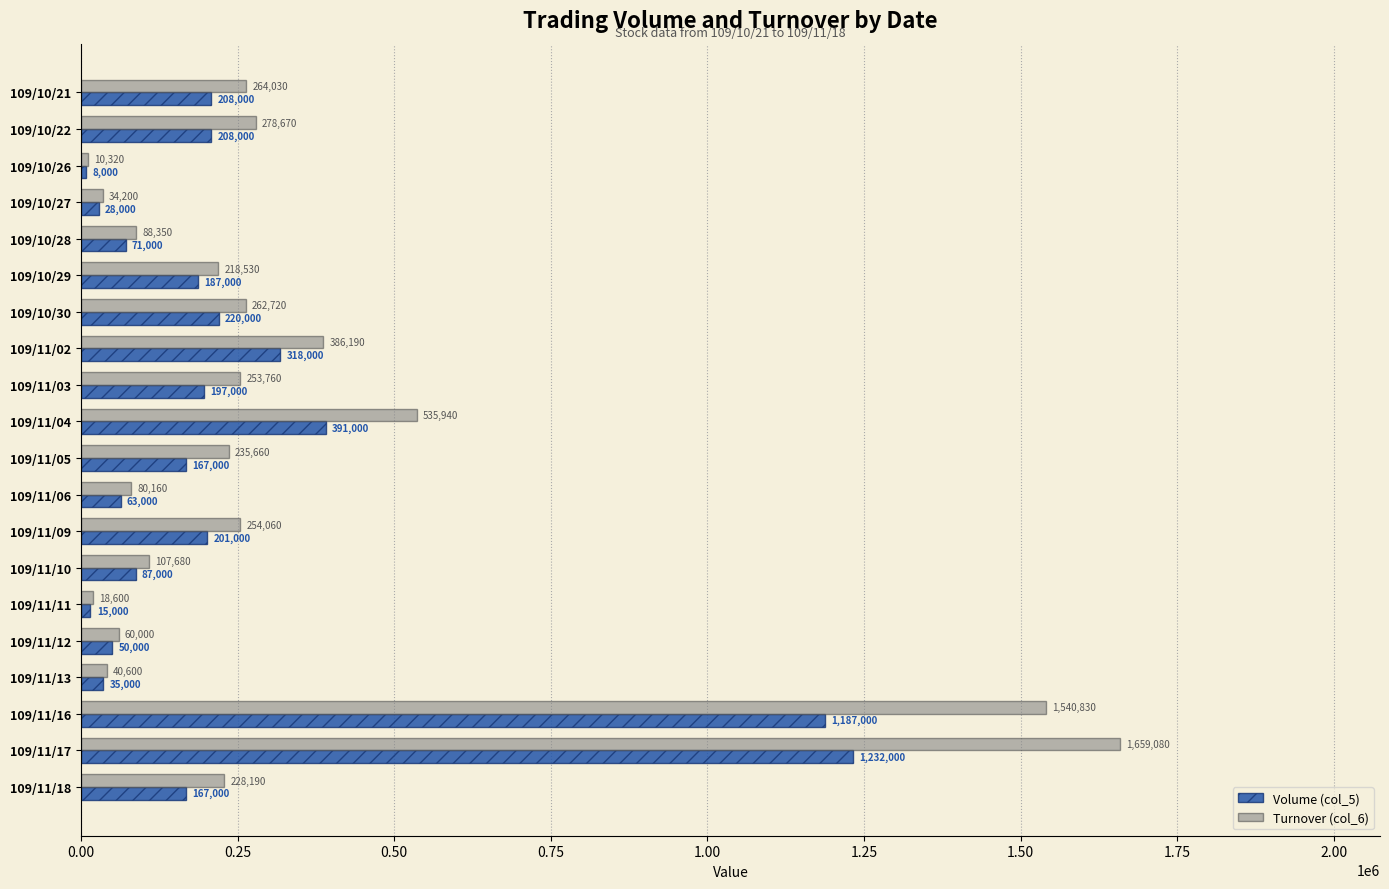

At which label is Turnover (col_6) closest to 834700?

109/11/04